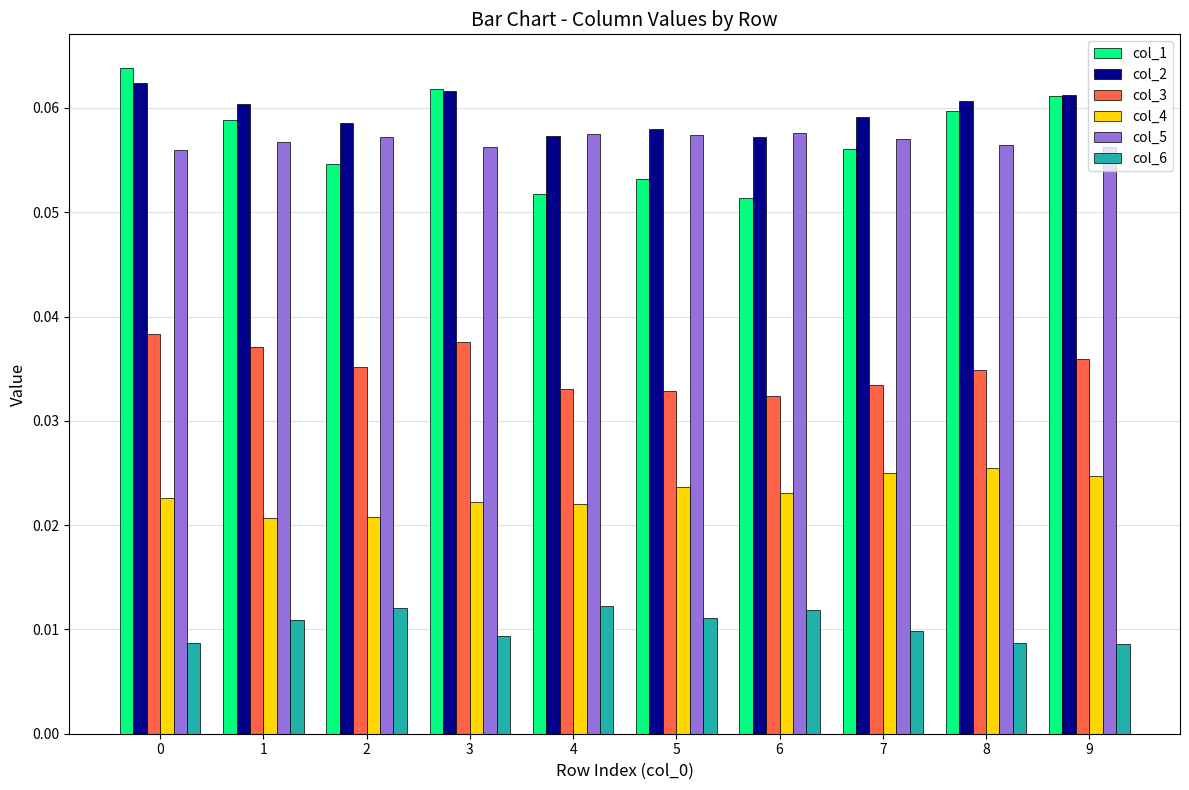

How many series are shown in this chart?

6